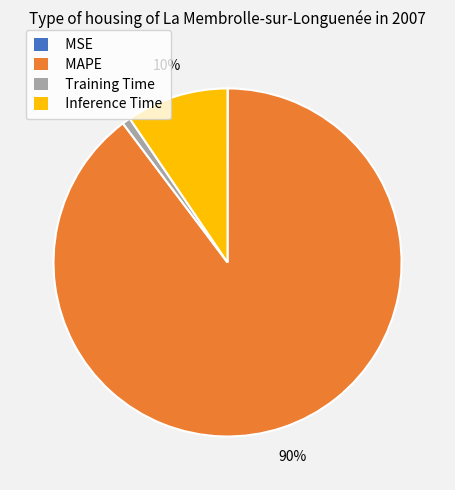

To the nearest percent, what percentage of the pie is Training Time?

1%